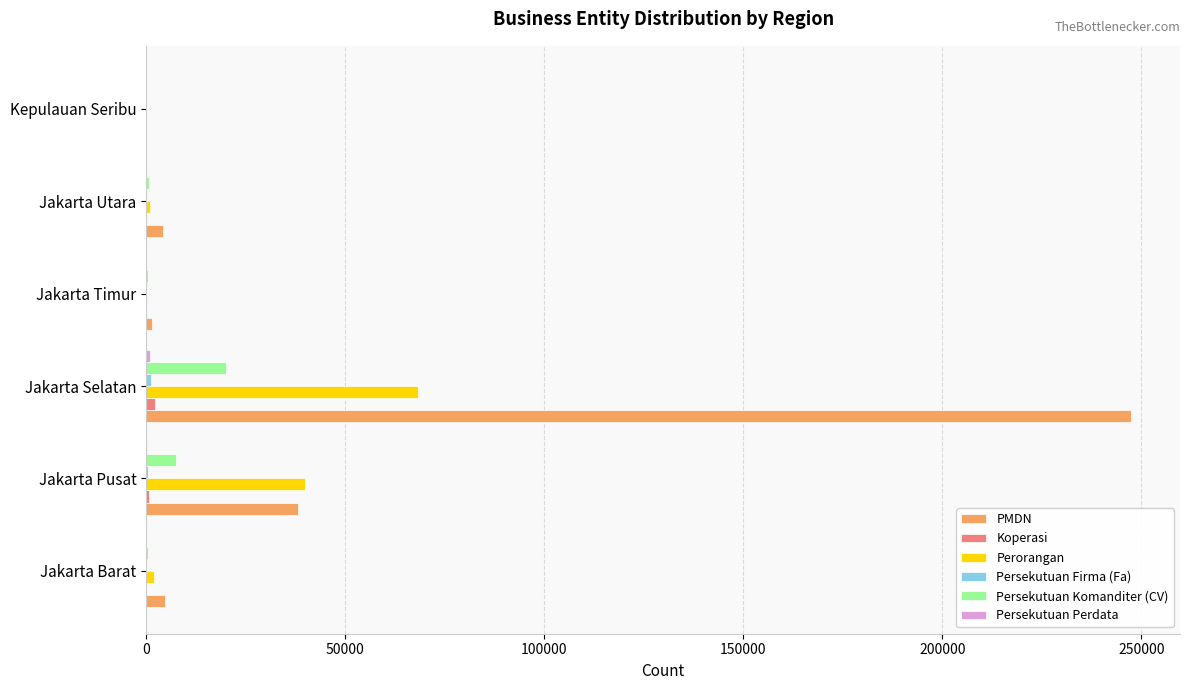

At which category is the sum across all series the highest?

Jakarta Selatan